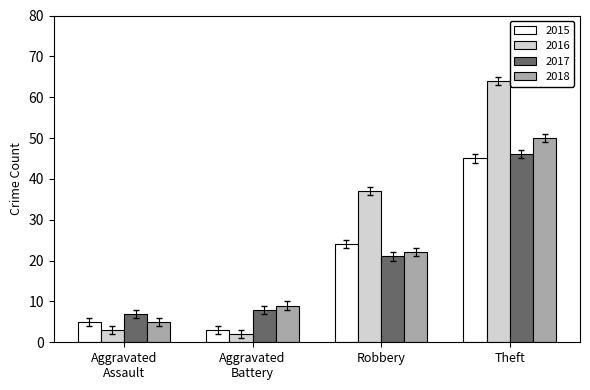

At which label is 2017 closest to 26?

Robbery